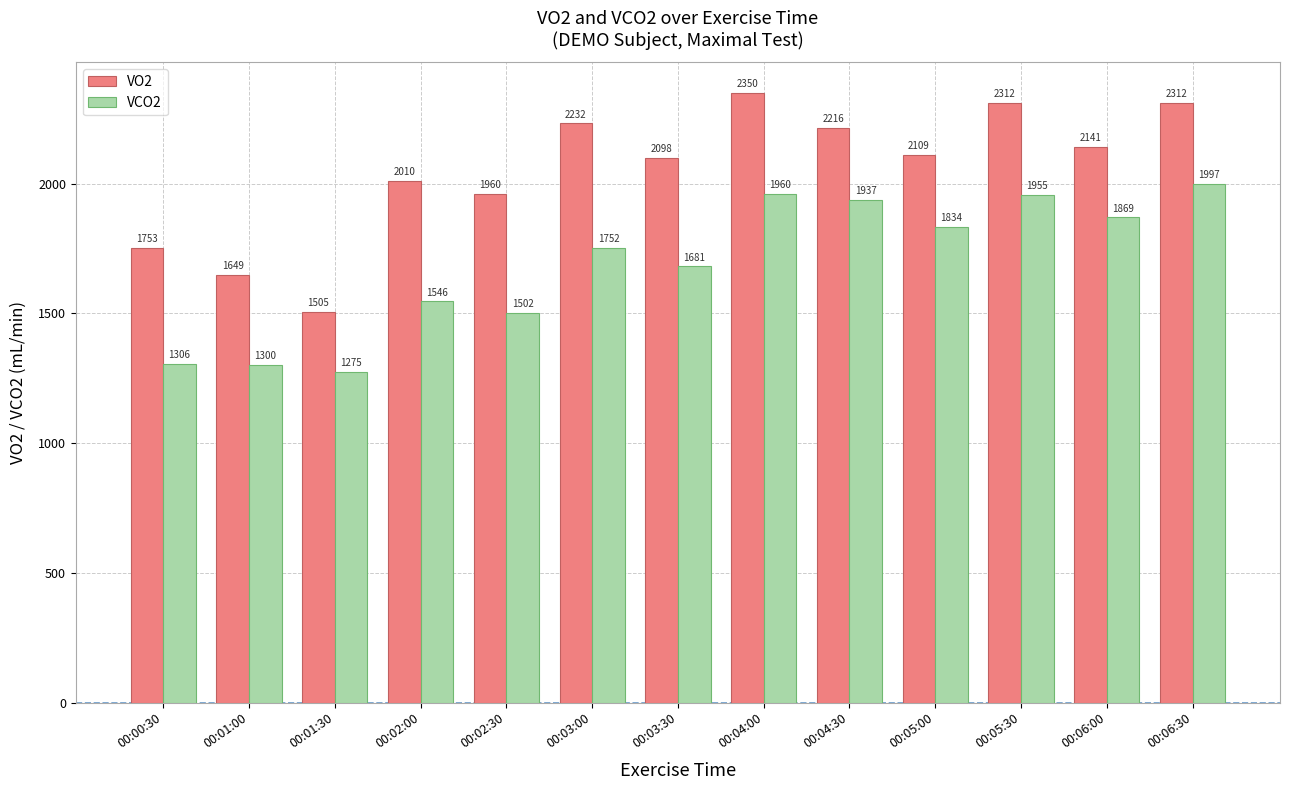

Where does the VO2 series first go above 2108?

00:03:00